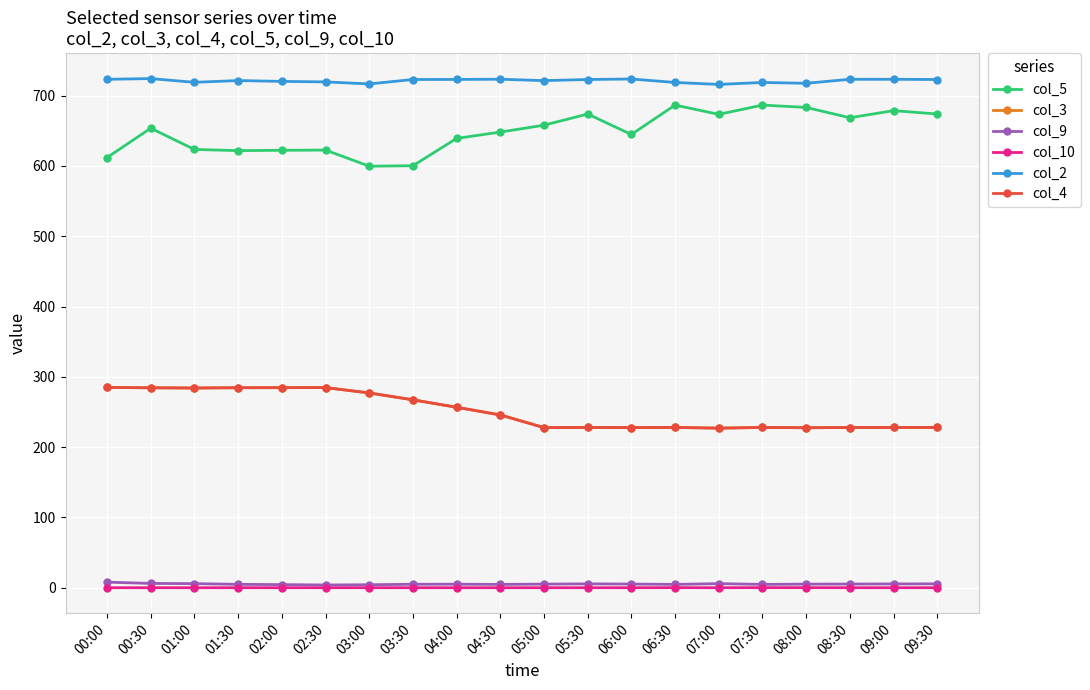

Does the chart have visible grid lines?

Yes